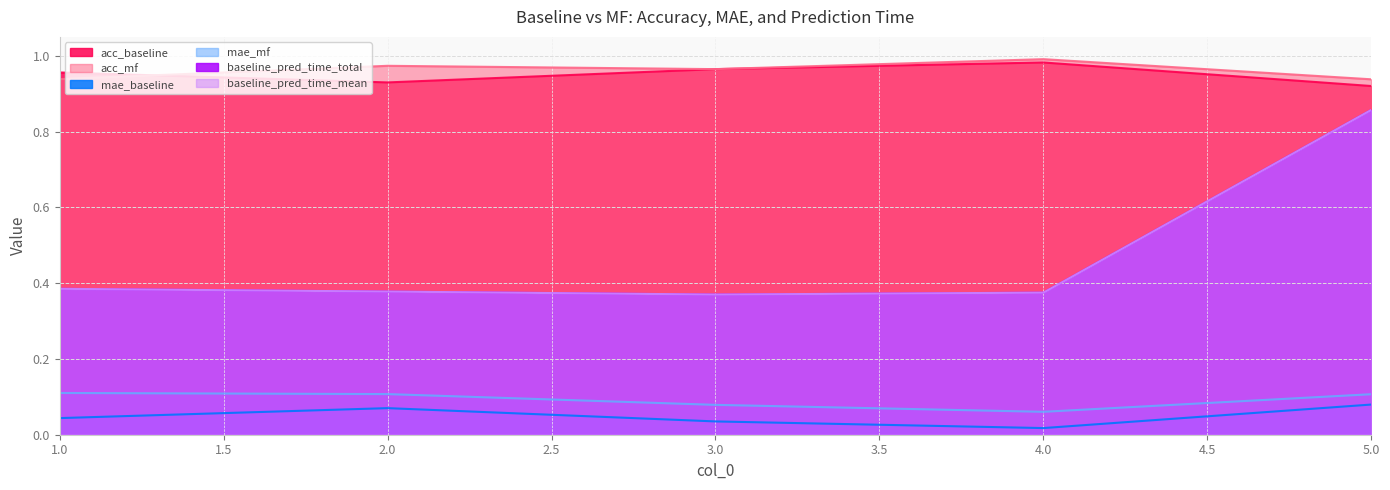

What is the maximum value shown in the chart?

1.0